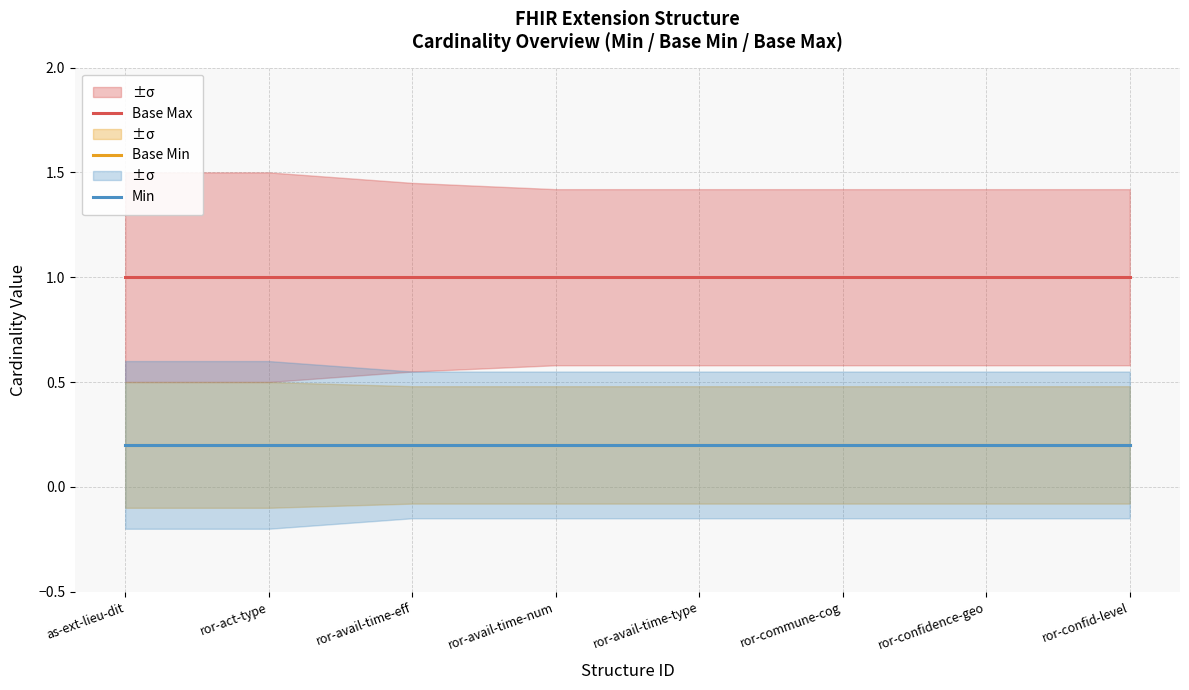

Is the value of Min at ror-act-type greater than the value of Base Max at ror-avail-time-eff?

No